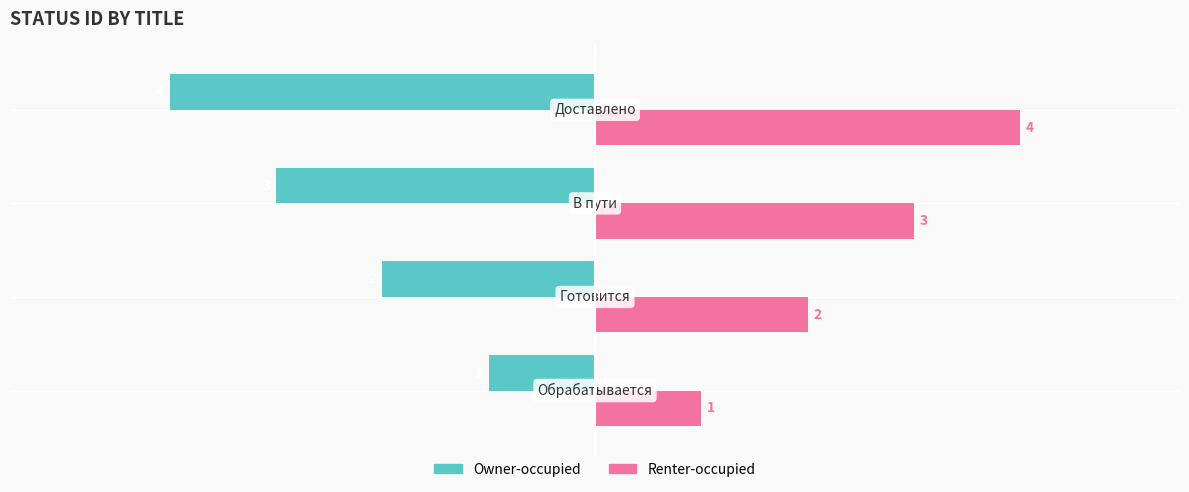

Rank the series by their maximum value, from highest to lowest.

Renter-occupied, Owner-occupied